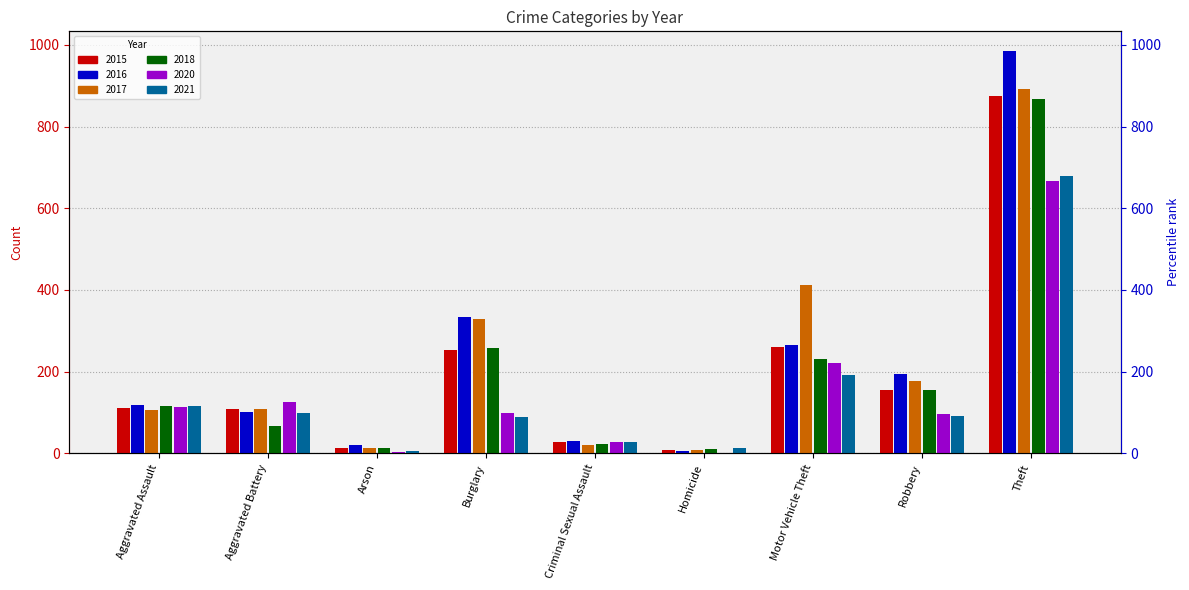

Is it true that 2021 equals 1054 at Theft?

False